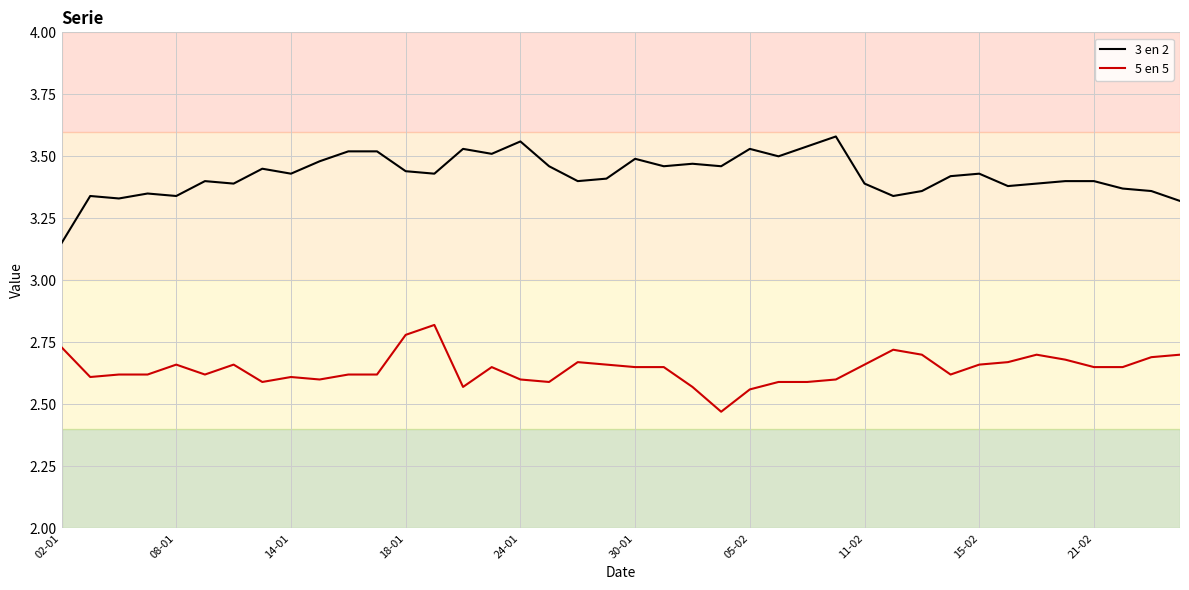

True or false: 5 en 5 and 3 en 2 intersect in this chart.

False